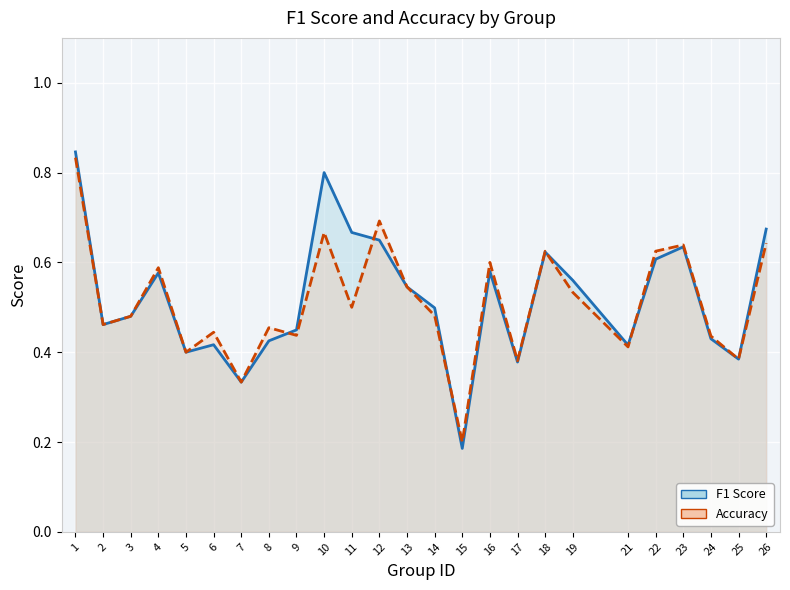

Is it true that Accuracy equals 0.5 at 8?

True